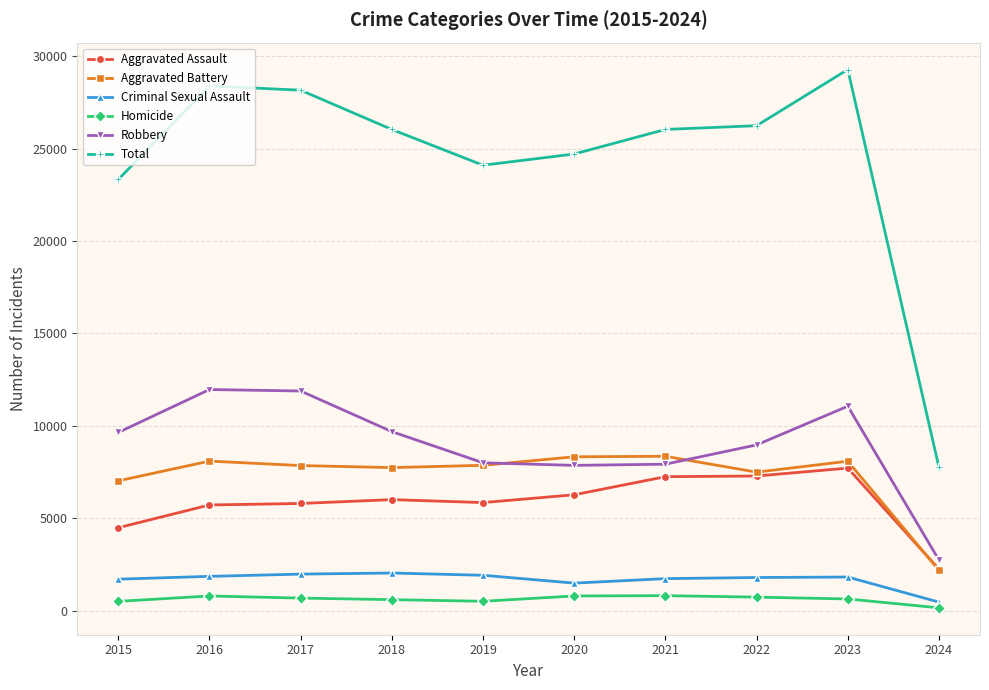

Is the value of Total at 2021 greater than the value of Robbery at 2016?

Yes